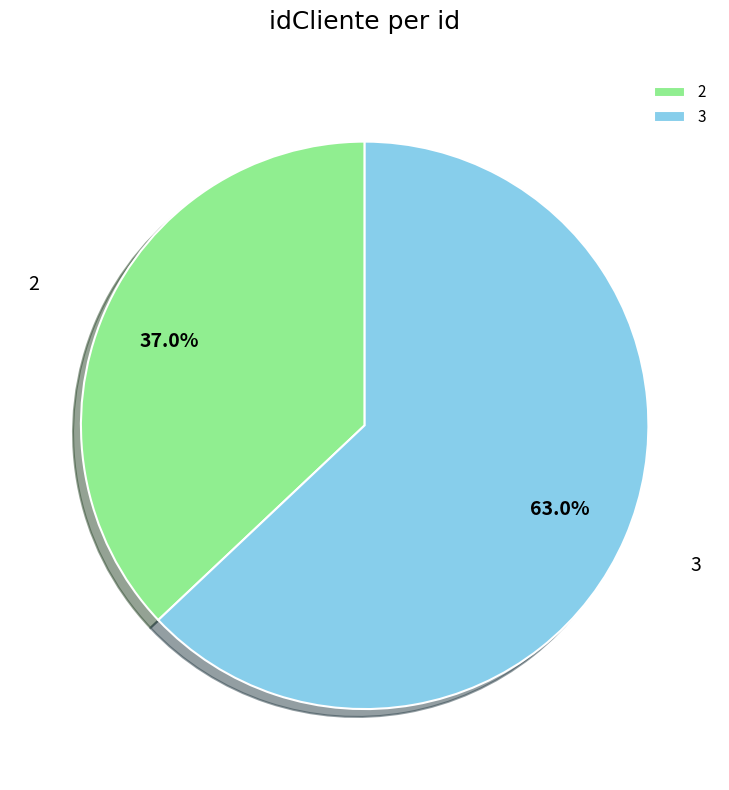

To the nearest percent, what is the difference between the largest and smallest slice percentages?

26%